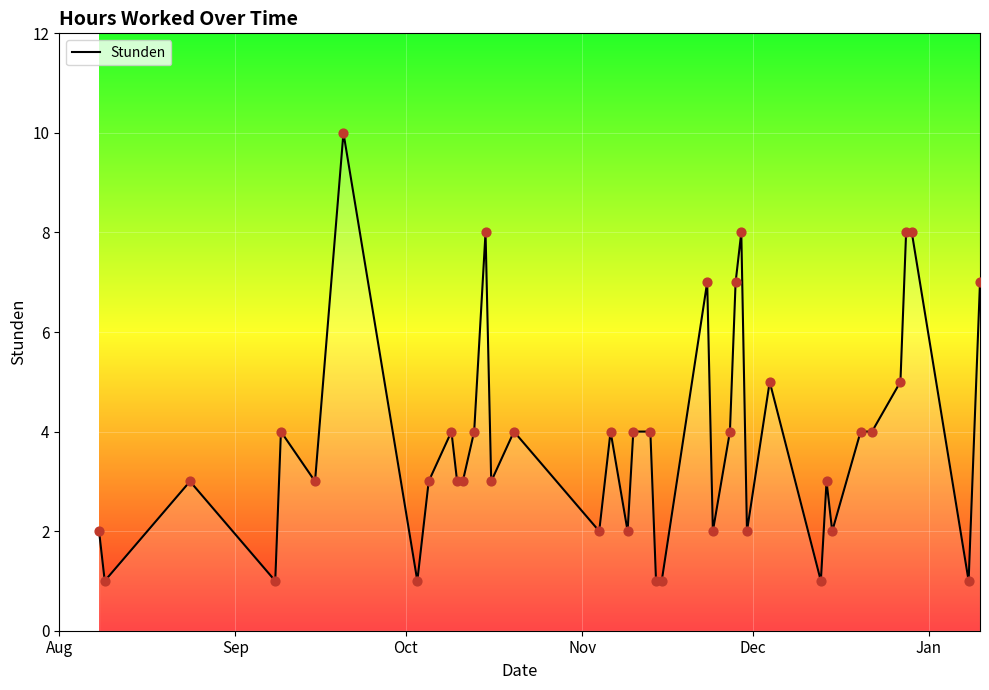

What is the maximum value shown in the chart?

10